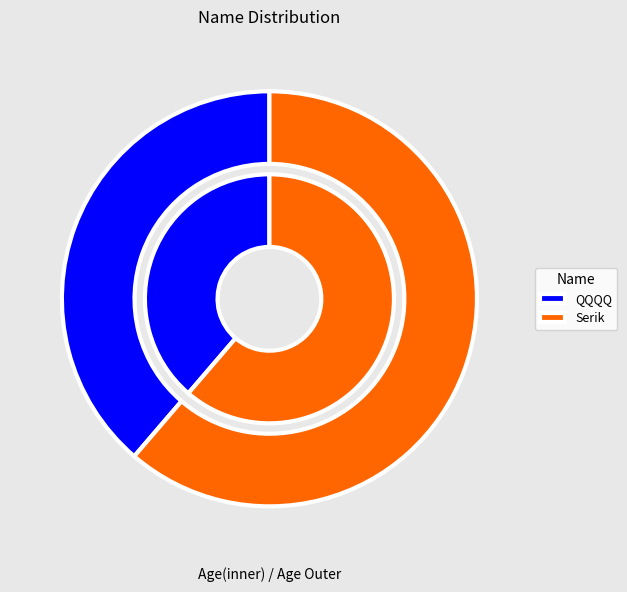

Is Serik the majority of the pie?

Yes